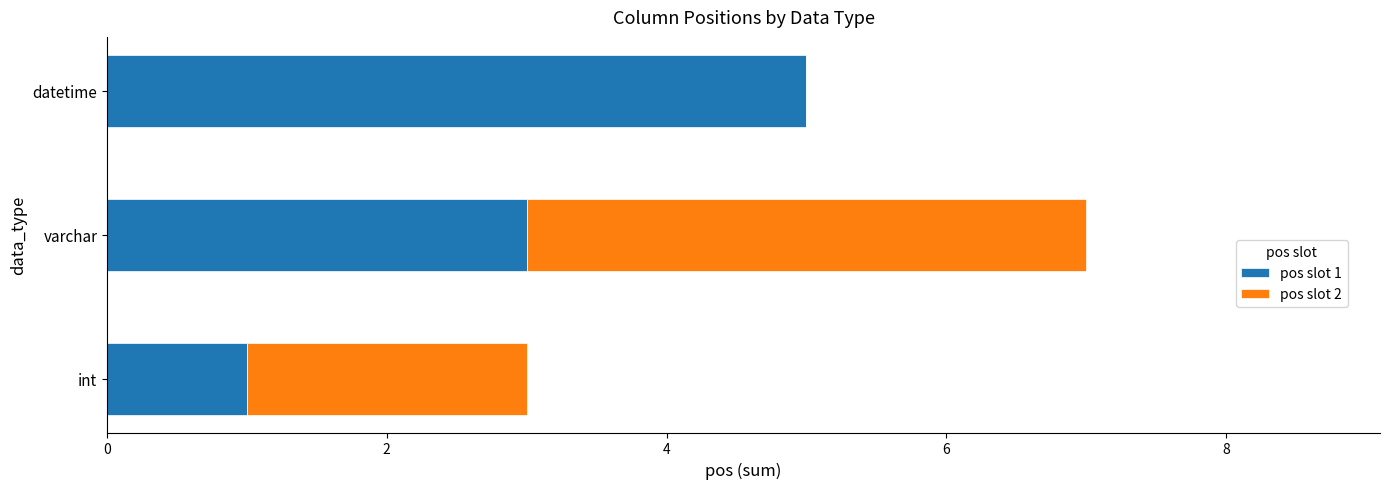

What is the total value across all series at int?

3